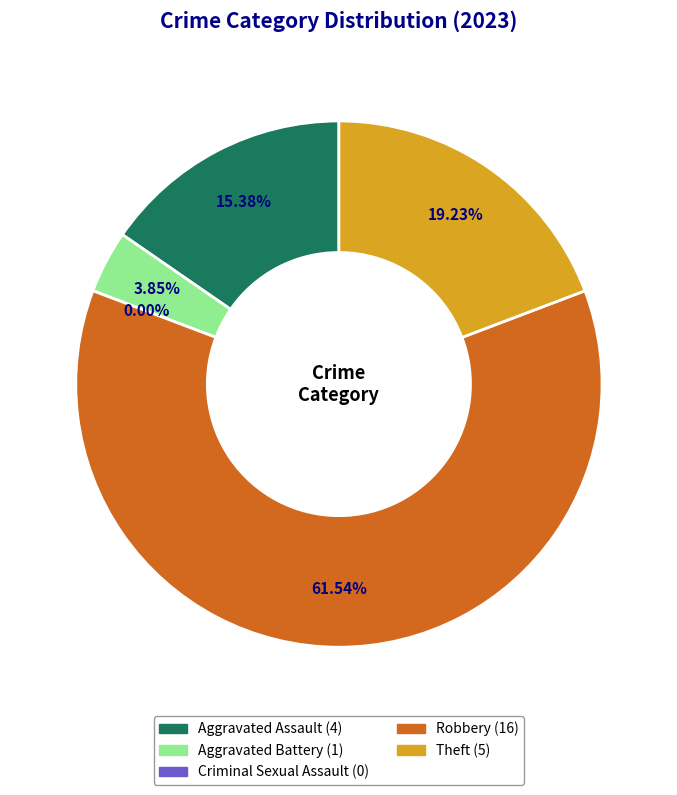

Which category has the biggest portion of the pie?

Robbery